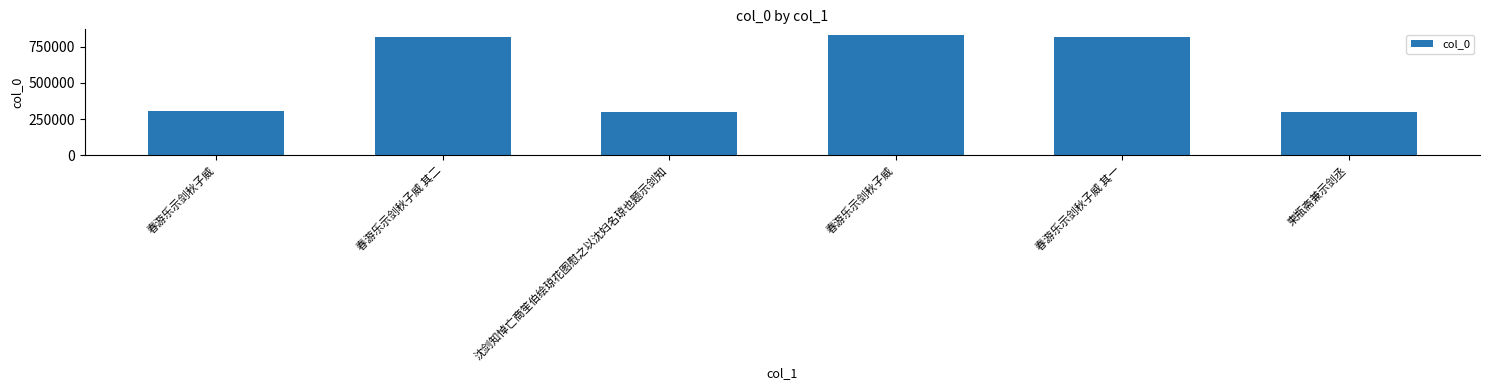

The value at 柬瓶斋兼示剑丞 is 295867. True or false?

True